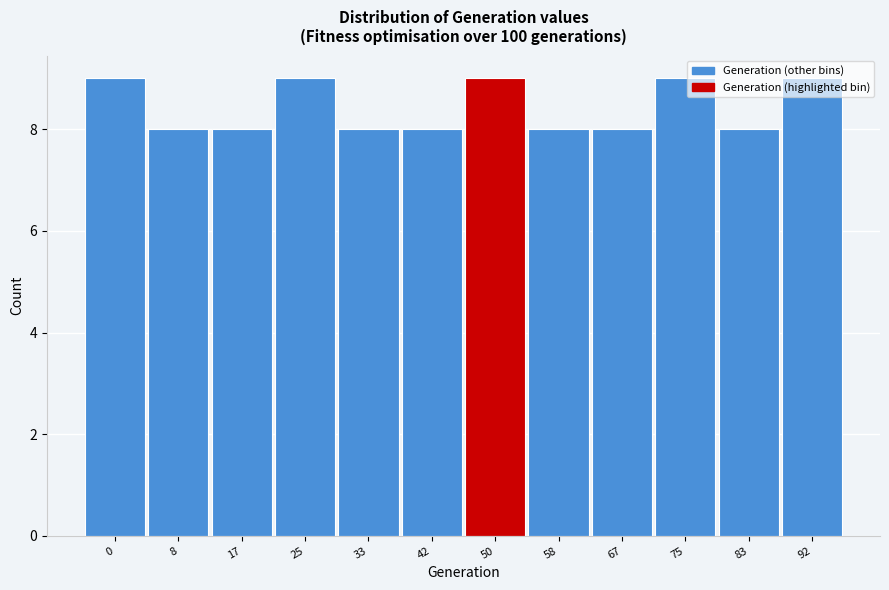

True or false: the data shows 8 at 33.

True